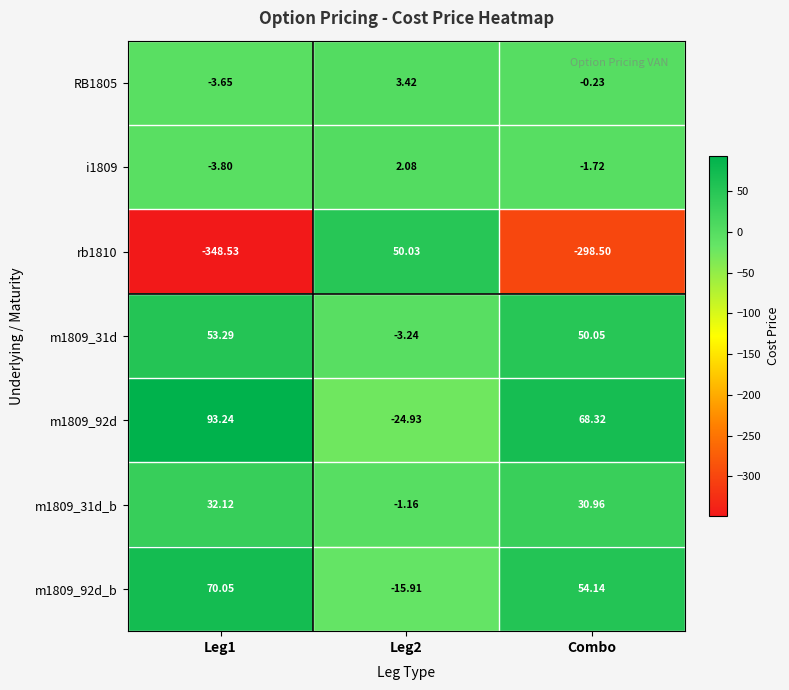

Count the number of data series in this chart.

7